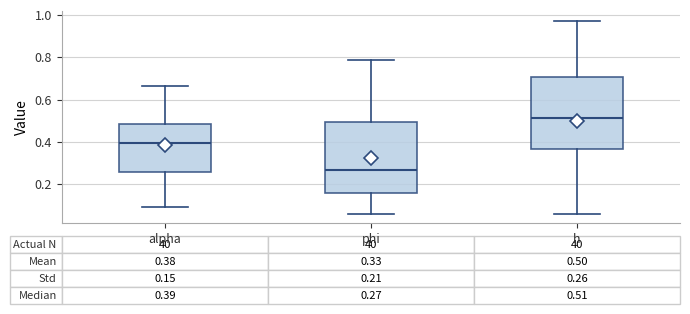

Which box has the highest median line?

h